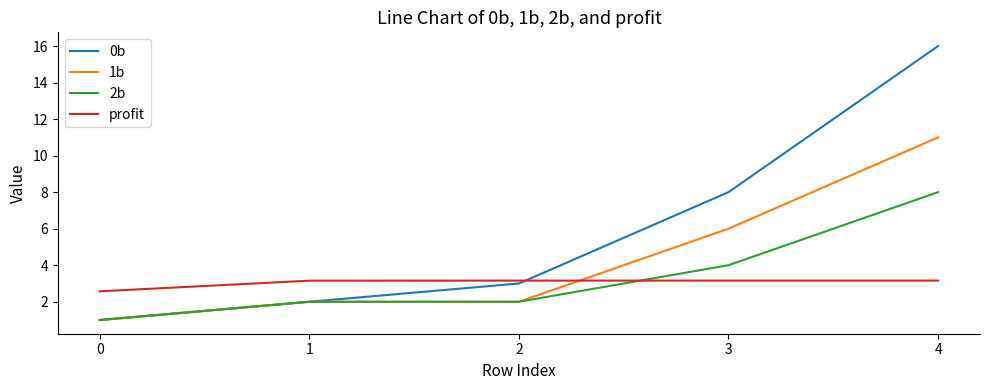

Which series has the largest total across all categories?

0b